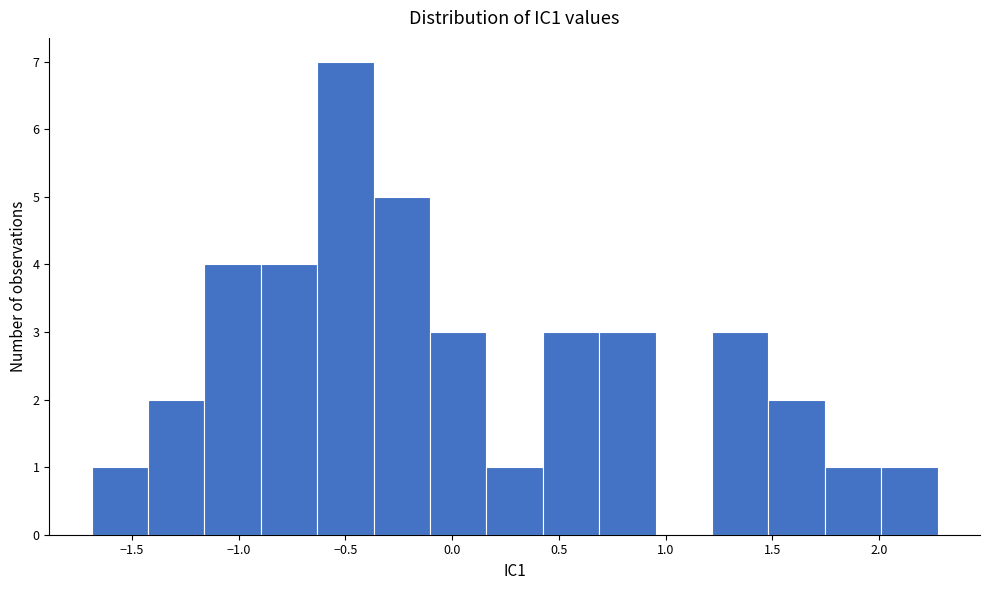

Reading left to right, transcribe this chart: for each bar, give the range it covers on the x-axis and its height. Neither the bar edges nor the heights are printed on the chart, so give them approximately, as read against the axes.

-1.70 to -1.45: 1
-1.45 to -1.15: 2
-1.15 to -0.90: 4
-0.90 to -0.65: 4
-0.65 to -0.35: 7
-0.35 to -0.10: 5
-0.10 to 0.15: 3
0.15 to 0.40: 1
0.40 to 0.70: 3
0.70 to 0.95: 3
0.95 to 1.20: 0
1.20 to 1.50: 3
1.50 to 1.75: 2
1.75 to 2.00: 1
2.00 to 2.30: 1